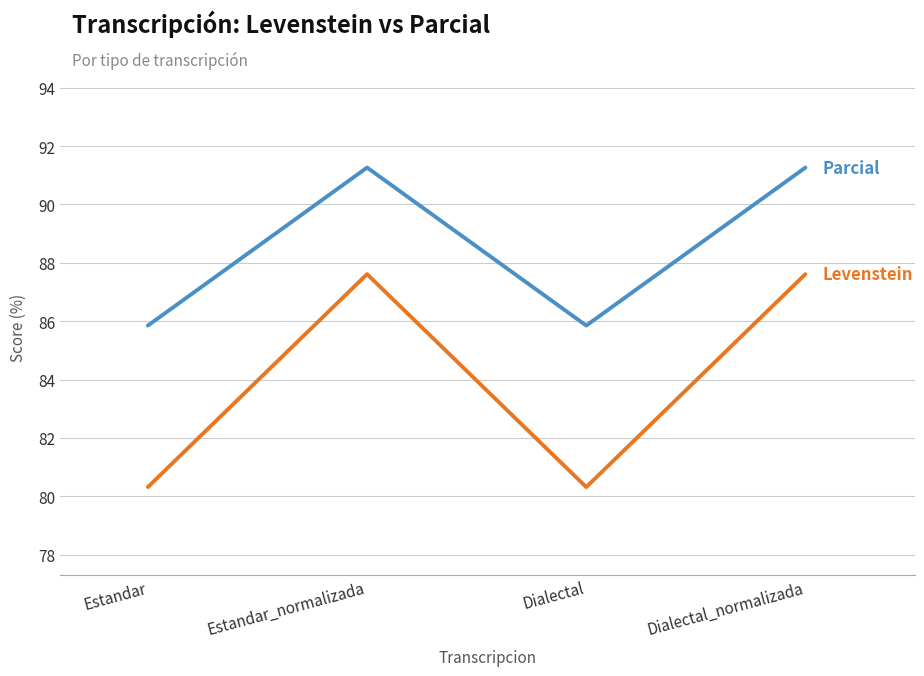

What is the difference between the highest and lowest values at Estandar?

5.5